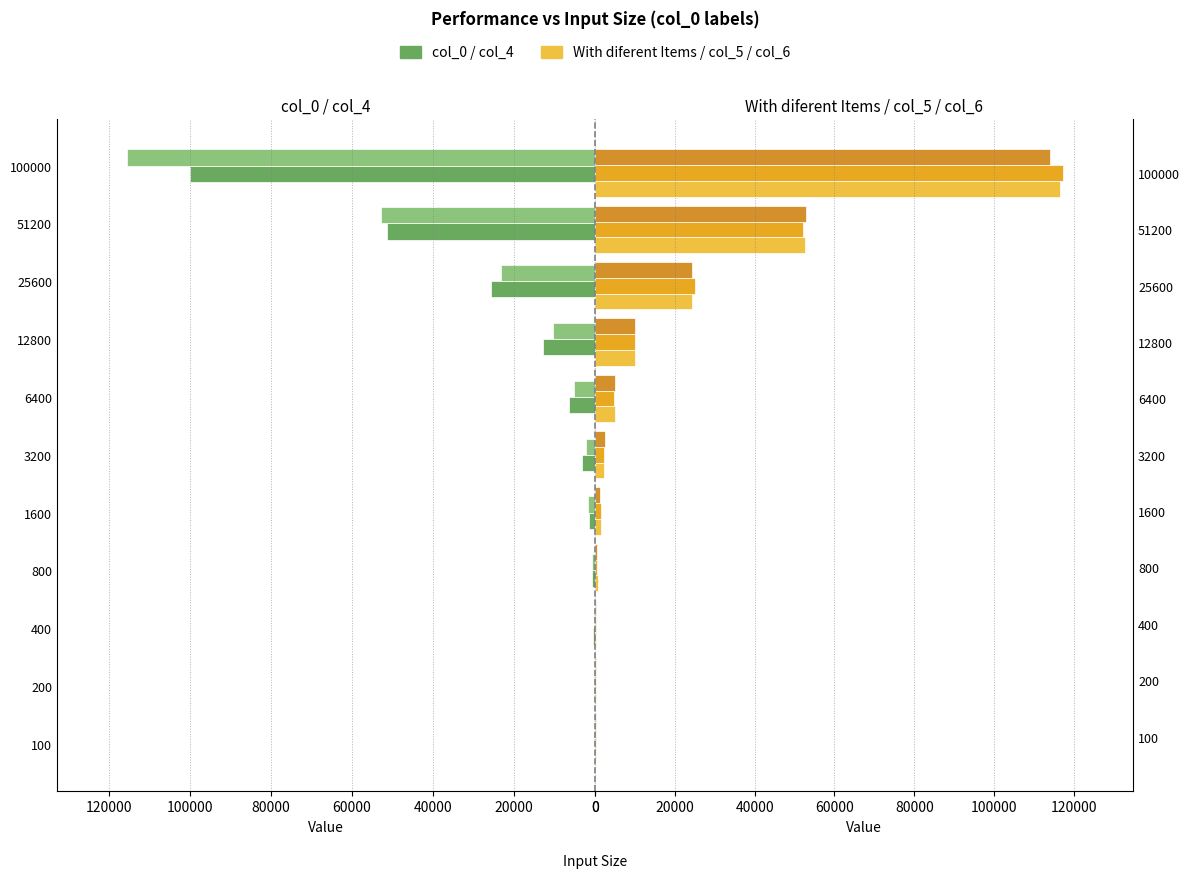

At how many categories does at least one series exceed 22279?

3